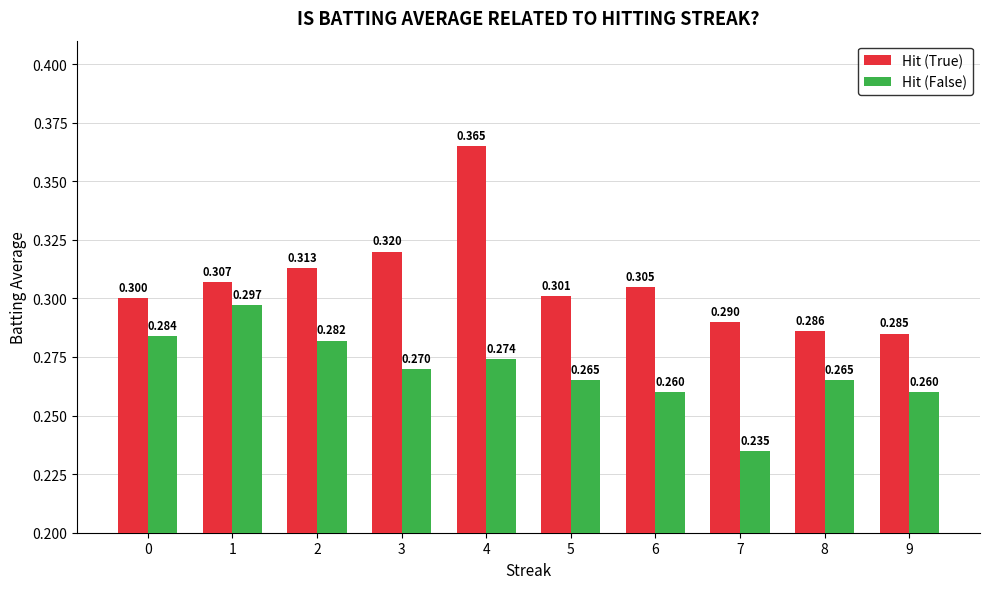

Rank the series by their average value, from lowest to highest.

Hit (False), Hit (True)